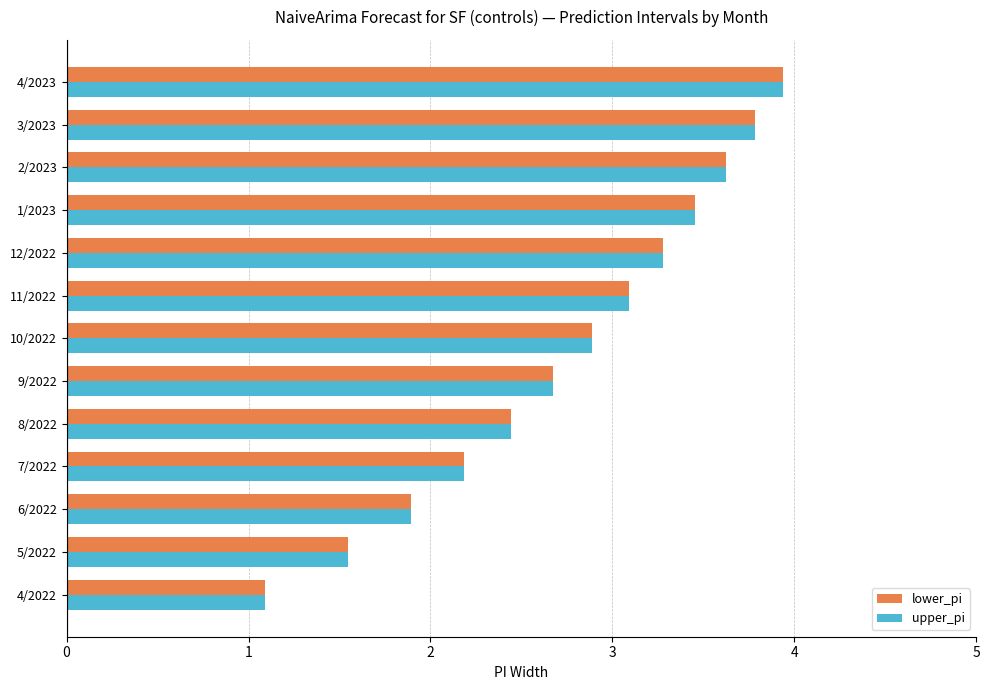

At which category is the sum across all series the highest?

4/2023